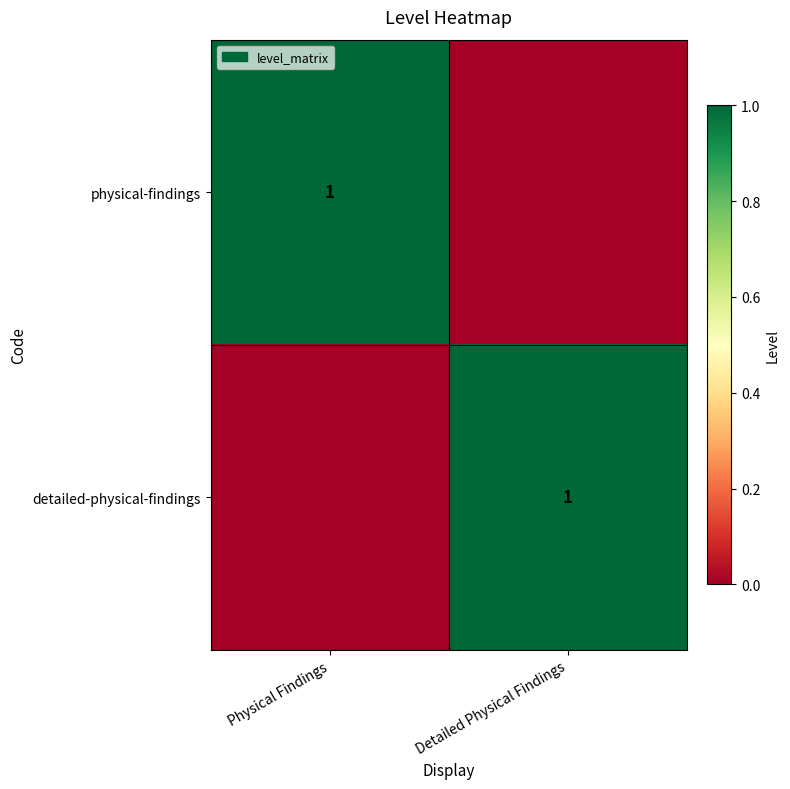

True or false: physical-findings has a value of 1 at Physical Findings.

True